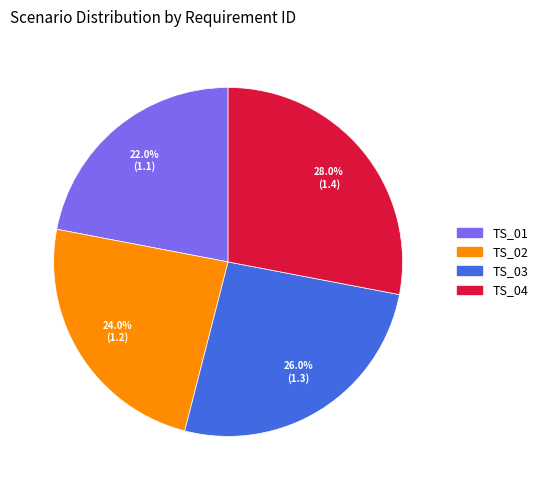

Approximately how many times larger is the value at TS_03 compared to TS_01?

1.2